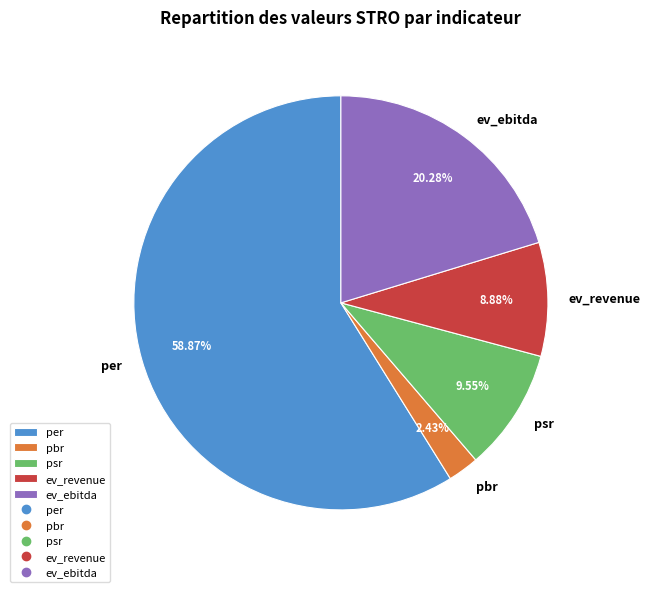

Which slice represents more than half of the pie?

per